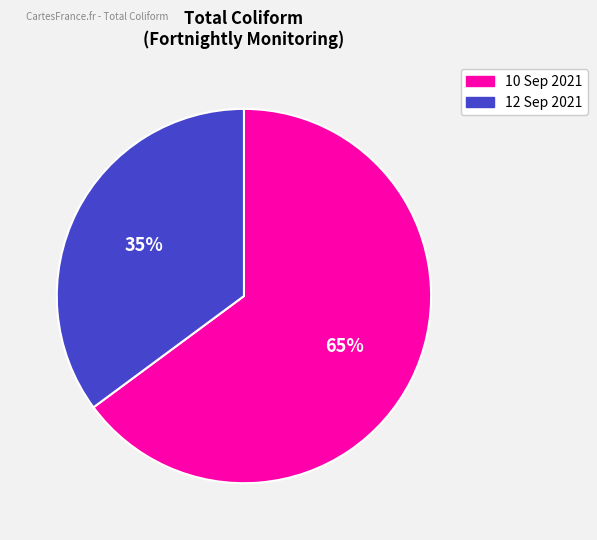

Count the number of slices in the pie.

2